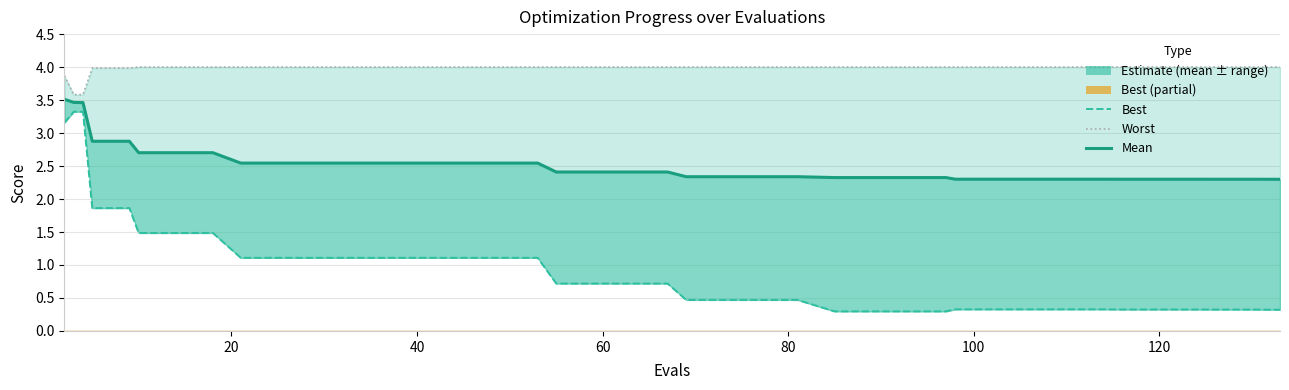

True or false: mean and worst intersect in this chart.

False